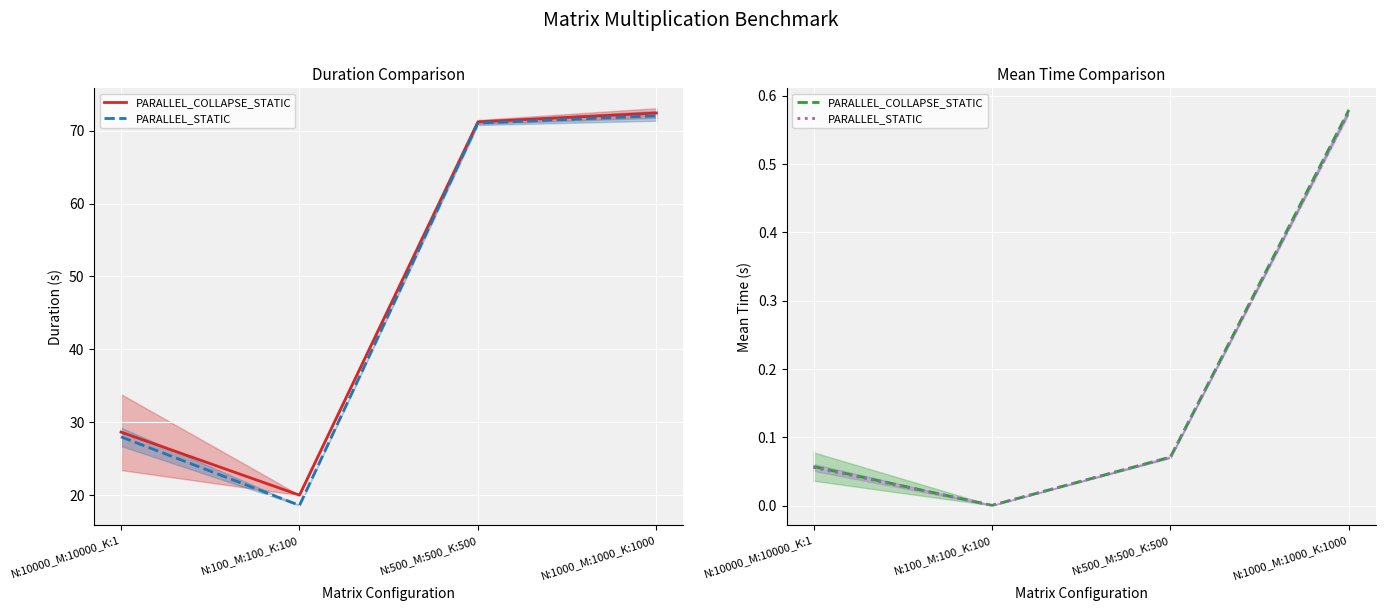

List the labels in order of PARALLEL_STATIC value, largest first.

N:1000_M:1000_K:1000, N:500_M:500_K:500, N:10000_M:10000_K:1, N:100_M:100_K:100